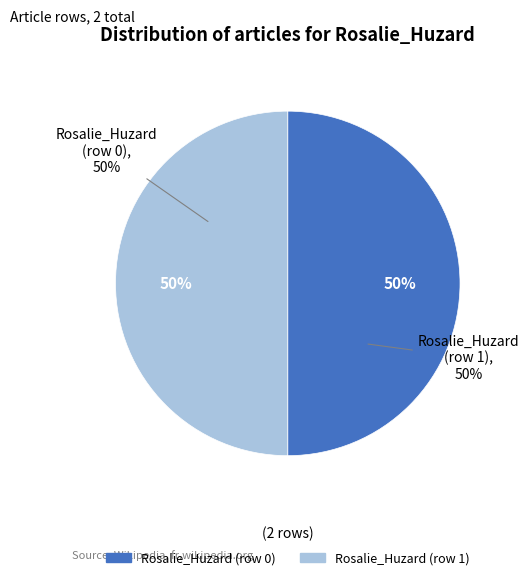

The Rosalie_Huzard (row 1) slice represents 85% of the pie. True or false?

False